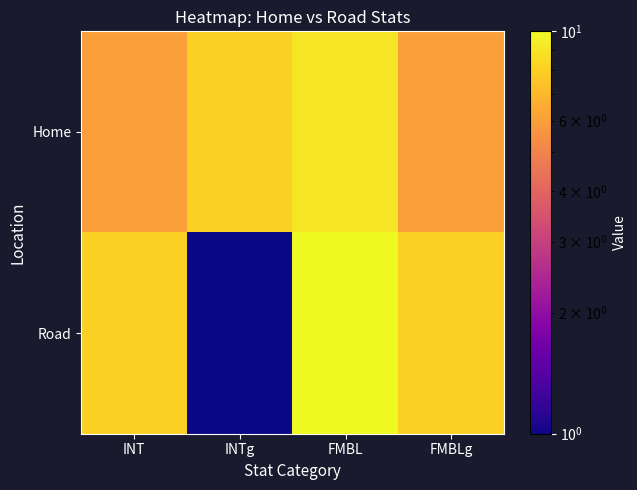

What is the difference between the highest and lowest values at FMBLg?

2